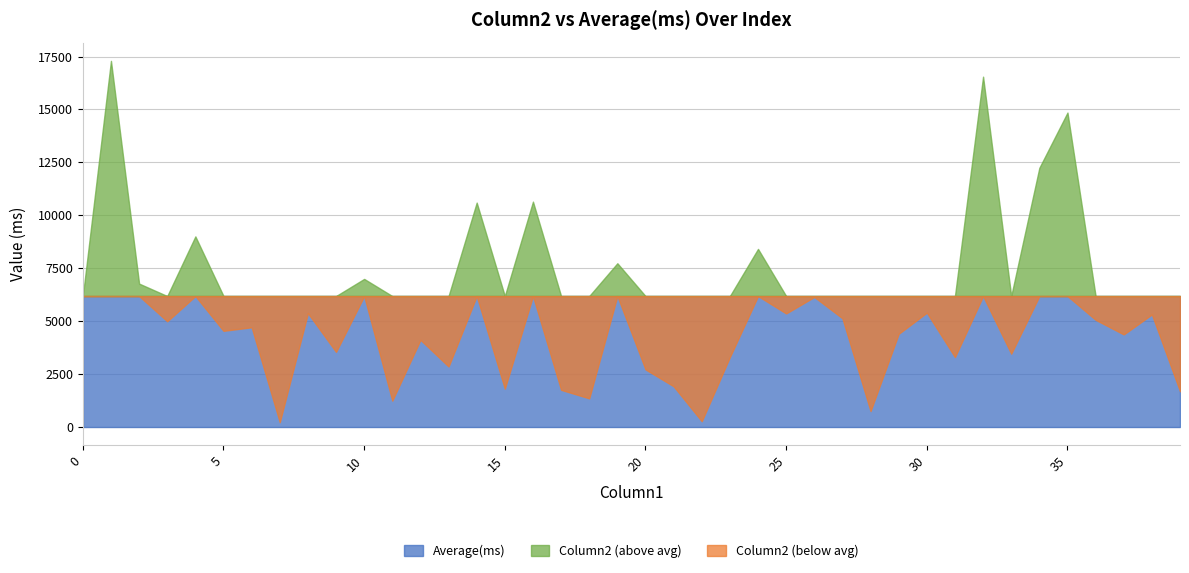

What is the lowest value of the Column2 series?

210.0